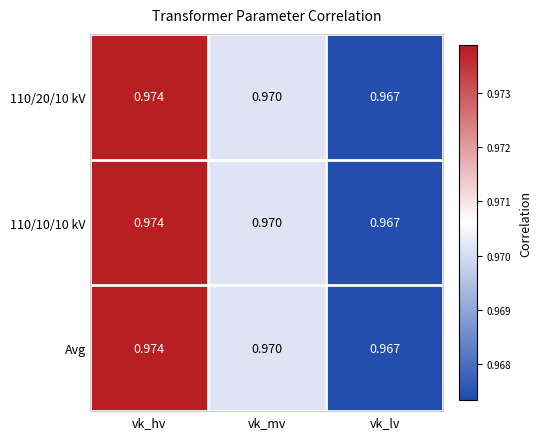

At which label is Avg closest to 0?

vk_lv